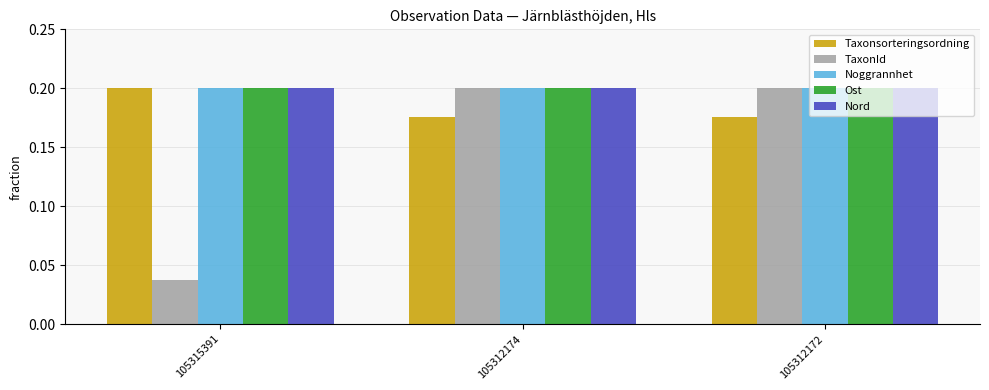

What is the total value across all series at 105312174?

1.0